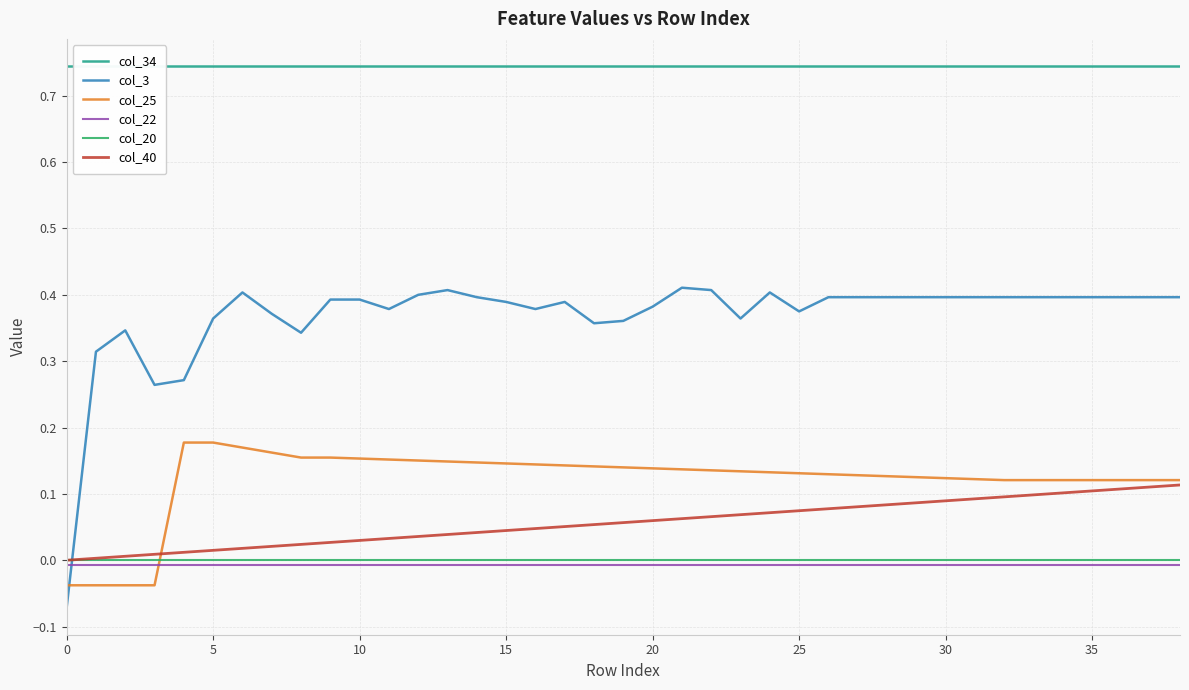

Is the value of col_25 at 35 greater than the value of col_34 at 16?

No